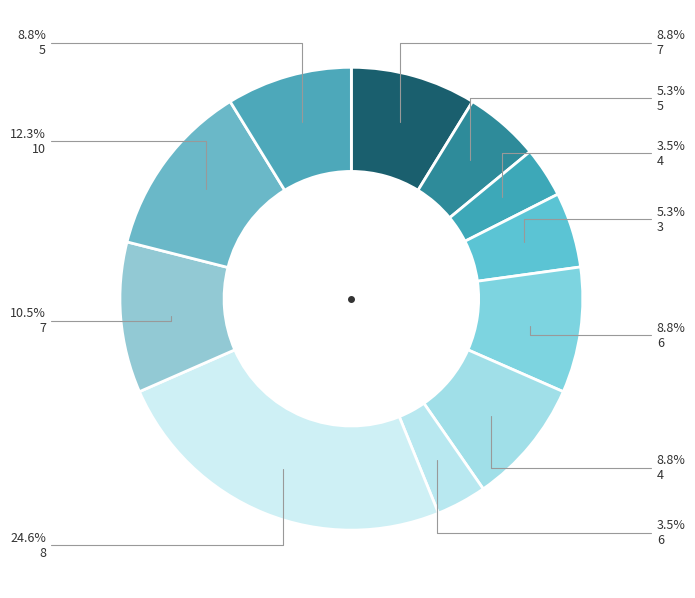

How many slices are in this pie chart?

11